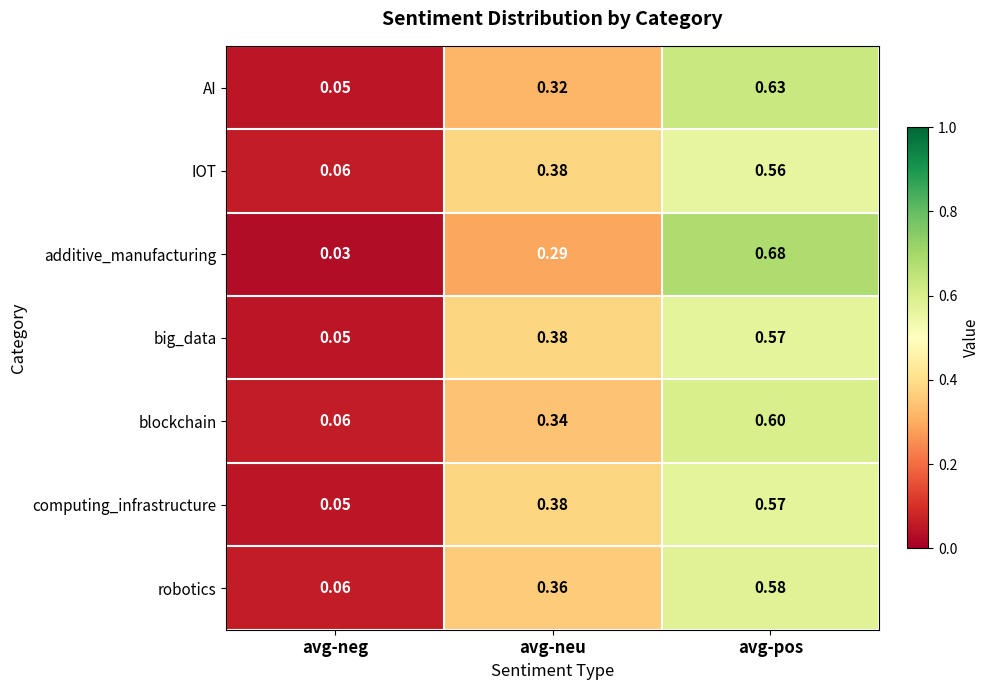

How many data points does each series have?

3